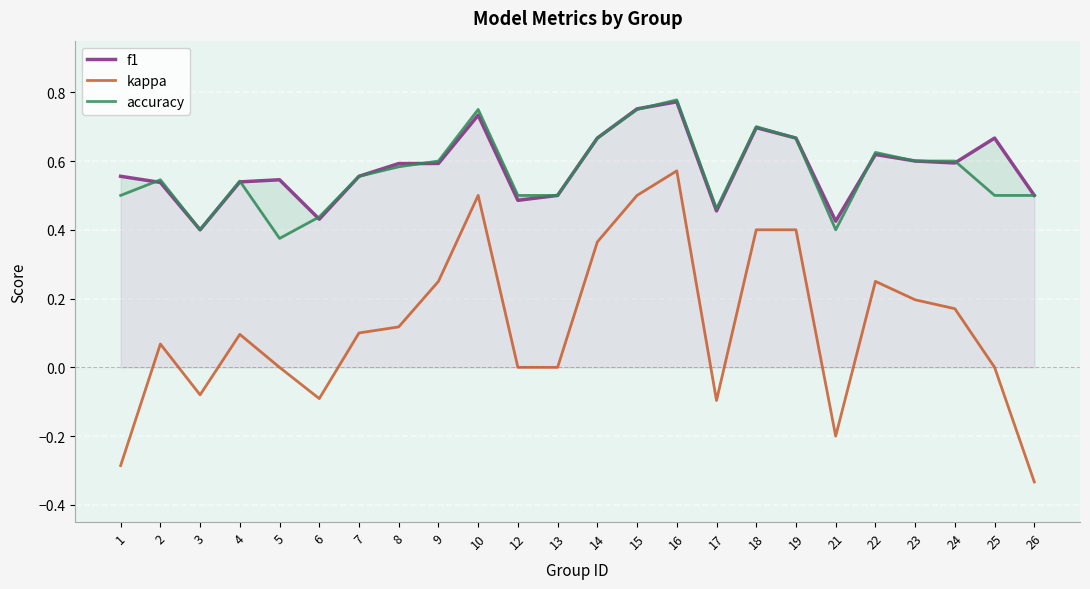

In kappa, how many points are higher than both neighbors (excluding endpoints)?

5